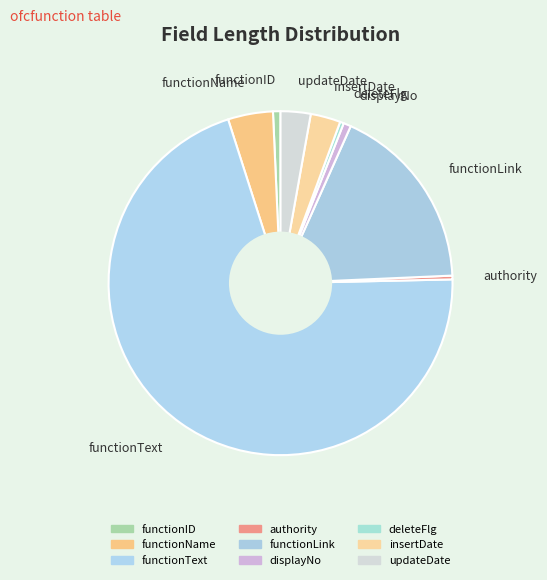

Combined, do deleteFlg and insertDate account for over 50%?

No